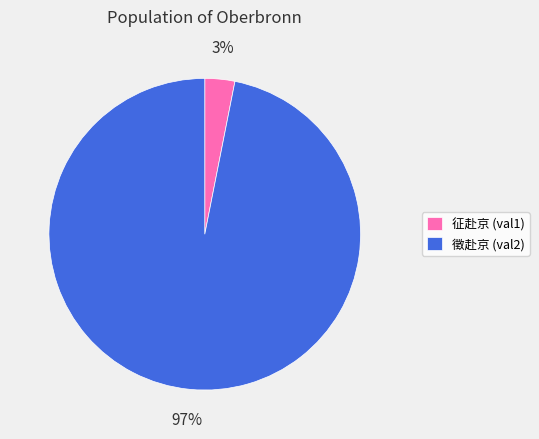

Which slice is the largest?

徵赴京 (val2)